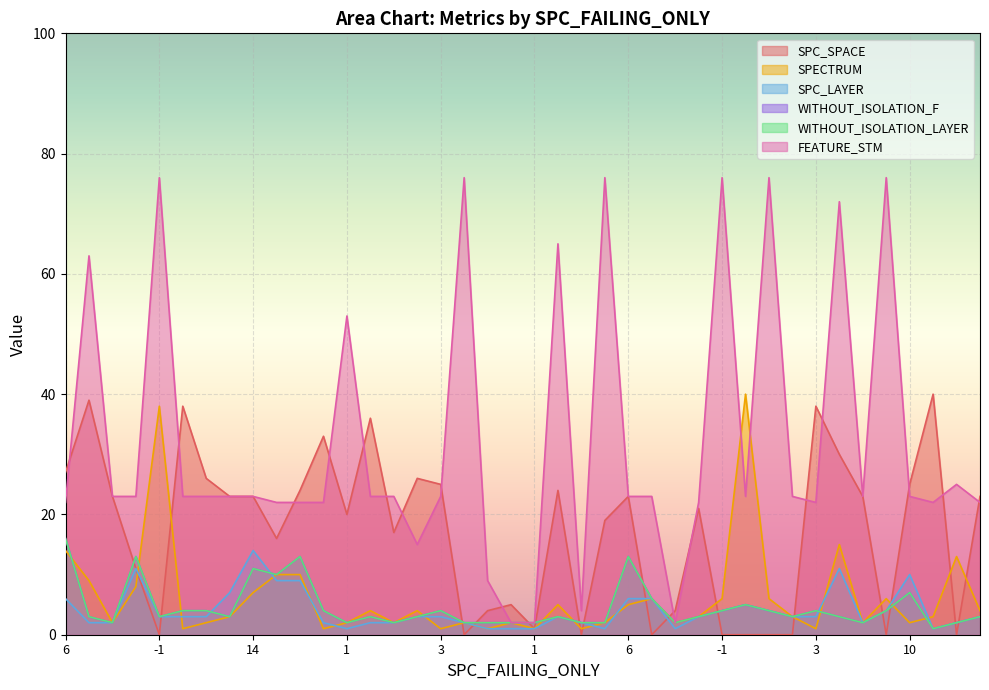

What is the difference between the maximum and minimum values in the WITHOUT_ISOLATION_LAYER series?

15